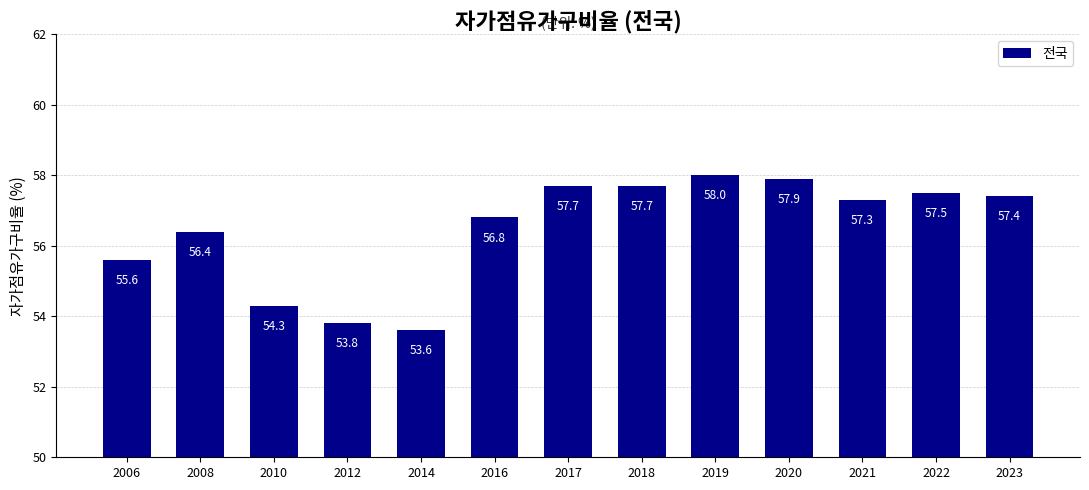

What is the value of the 2nd bar from the left?

56.4